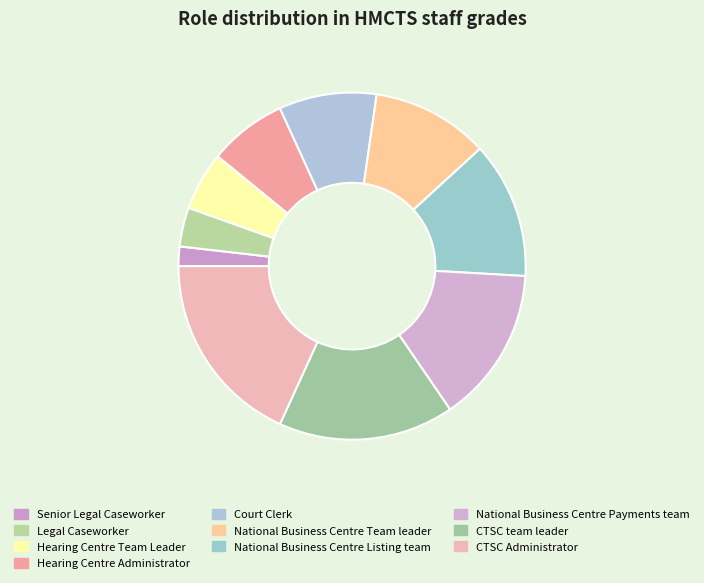

How many slices are in this pie chart?

10